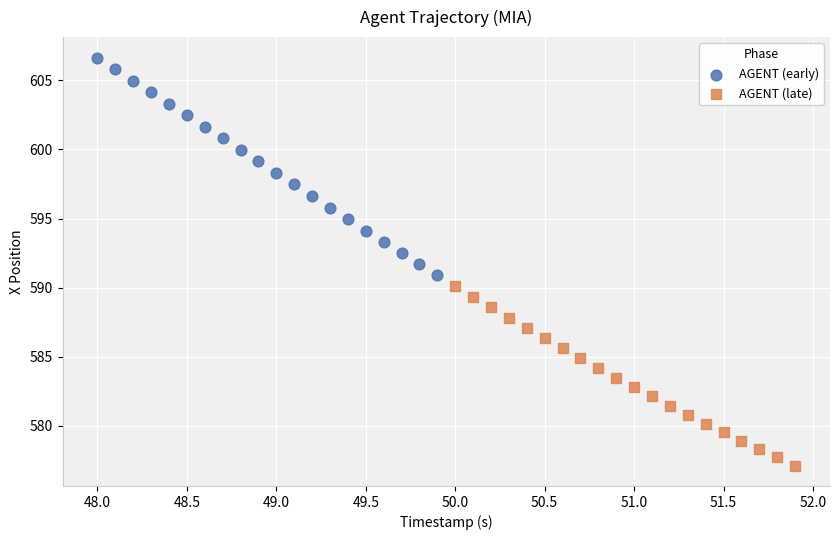

Which series has the widest spread of Y values?

AGENT (early)